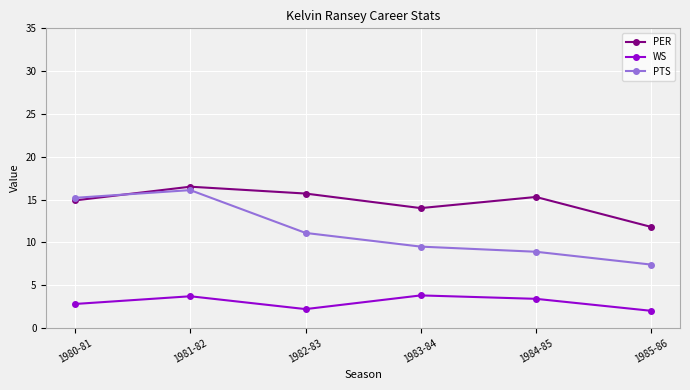

List the labels in order of PER value, smallest first.

1985-86, 1983-84, 1980-81, 1984-85, 1982-83, 1981-82